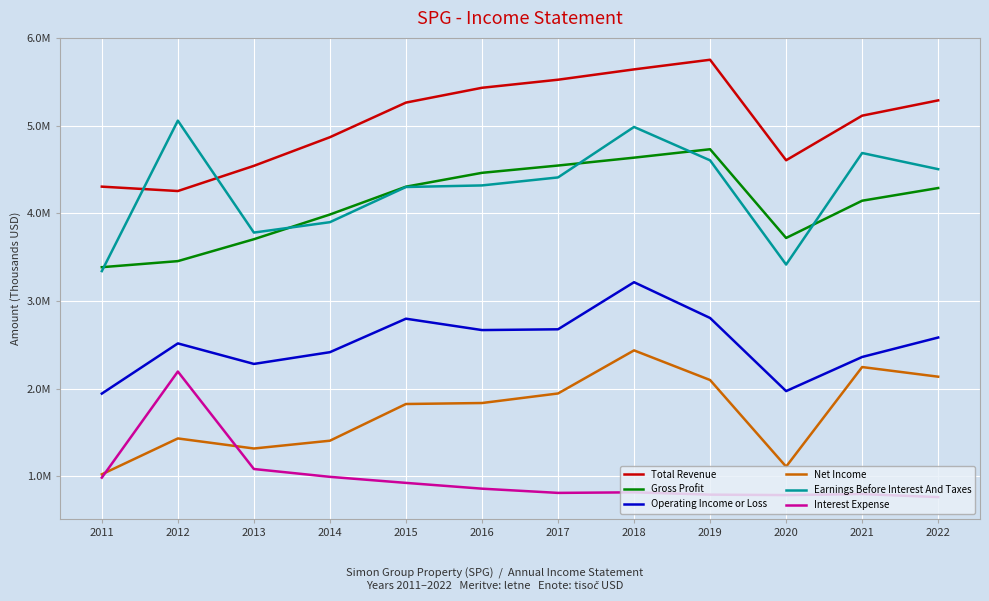

Which series changed the most between 2015 and 2016?

Total Revenue